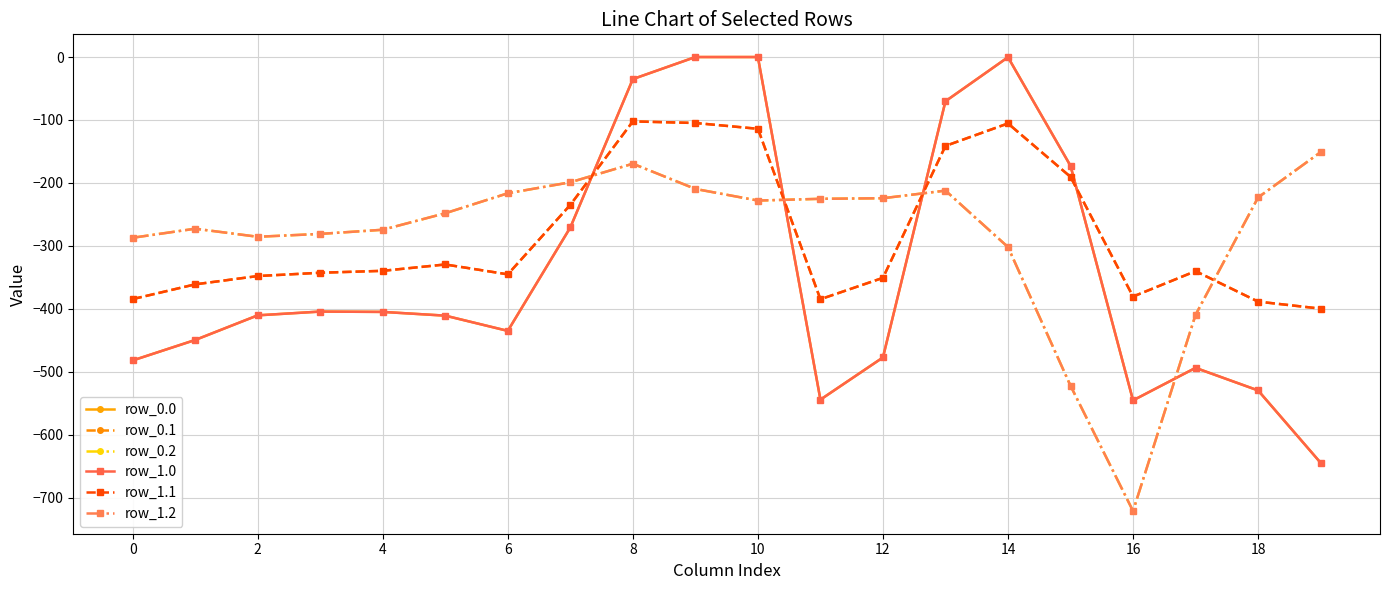

What is the sum of all row_1.1 values?

-5688.0